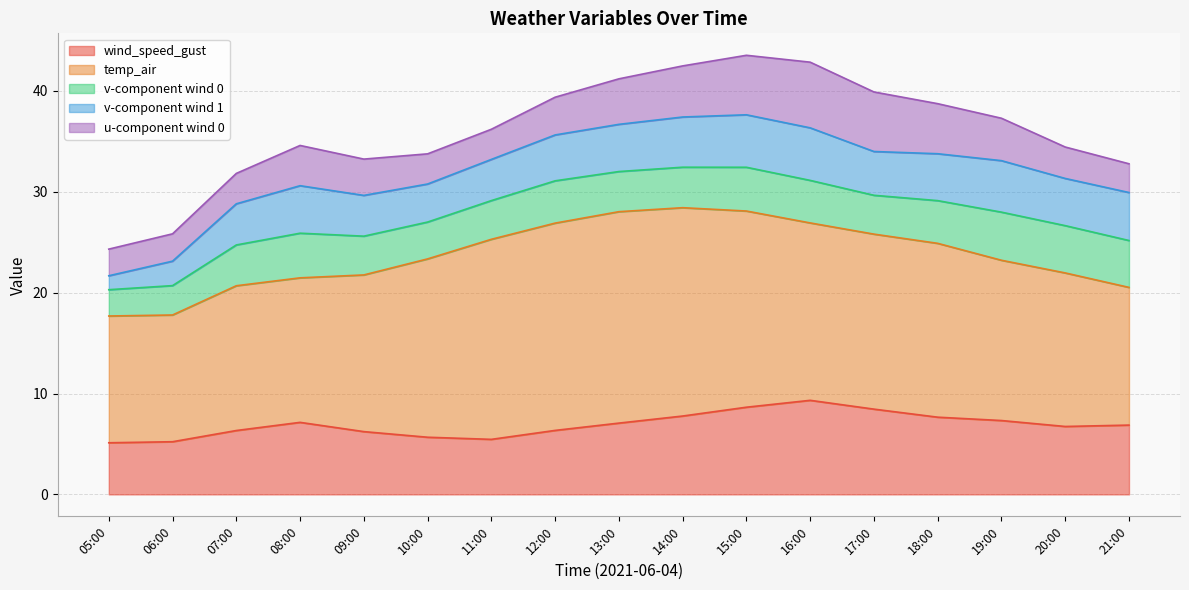

Reading right to left, list all the values displayed in this chart.

wind_speed_gust: 21:00=6.9	20:00=6.7	19:00=7.3	18:00=7.7	17:00=8.5	16:00=9.3	15:00=8.6	14:00=7.8	13:00=7.1	12:00=6.3	11:00=5.5	10:00=5.7	09:00=6.2	08:00=7.1	07:00=6.3	06:00=5.2	05:00=5.1
temp_air: 21:00=13.7	20:00=15.2	19:00=15.9	18:00=17.2	17:00=17.3	16:00=17.6	15:00=19.4	14:00=20.7	13:00=21.0	12:00=20.5	11:00=19.8	10:00=17.7	09:00=15.5	08:00=14.3	07:00=14.4	06:00=12.6	05:00=12.6
v_wind_0: 21:00=4.6	20:00=4.7	19:00=4.8	18:00=4.2	17:00=3.9	16:00=4.2	15:00=4.3	14:00=4.0	13:00=4.0	12:00=4.2	11:00=3.8	10:00=3.7	09:00=3.8	08:00=4.4	07:00=4.0	06:00=2.9	05:00=2.6
v_wind_1: 21:00=4.8	20:00=4.7	19:00=5.1	18:00=4.6	17:00=4.3	16:00=5.2	15:00=5.2	14:00=5.0	13:00=4.7	12:00=4.5	11:00=4.1	10:00=3.8	09:00=4.0	08:00=4.7	07:00=4.1	06:00=2.4	05:00=1.4
u_wind_0: 21:00=2.8	20:00=3.1	19:00=4.2	18:00=5.0	17:00=5.9	16:00=6.5	15:00=5.9	14:00=5.1	13:00=4.5	12:00=3.7	11:00=3.0	10:00=3.0	09:00=3.6	08:00=4.0	07:00=3.0	06:00=2.7	05:00=2.6